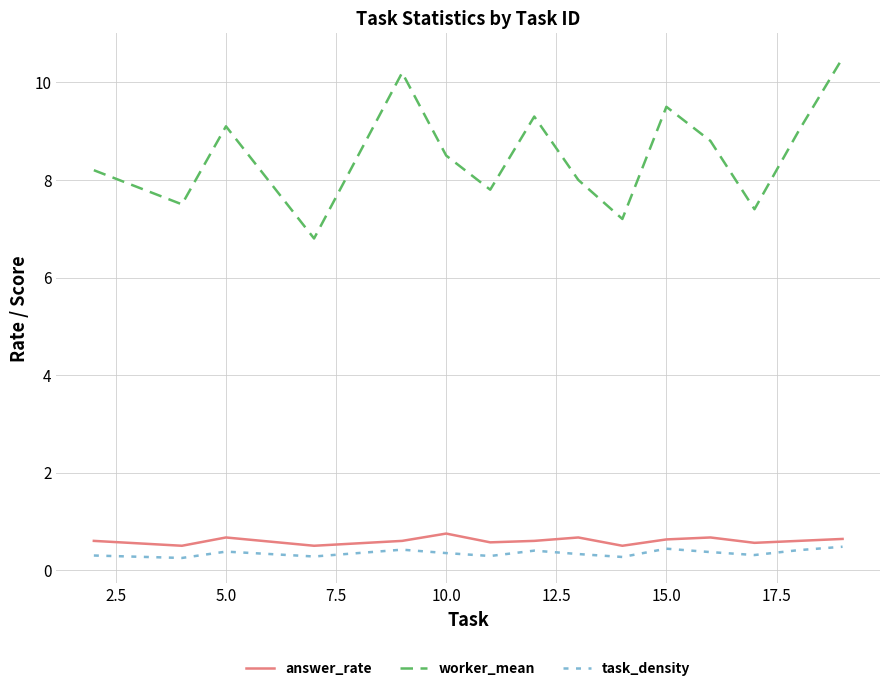

True or false: task_density and answer_rate cross at least once.

False